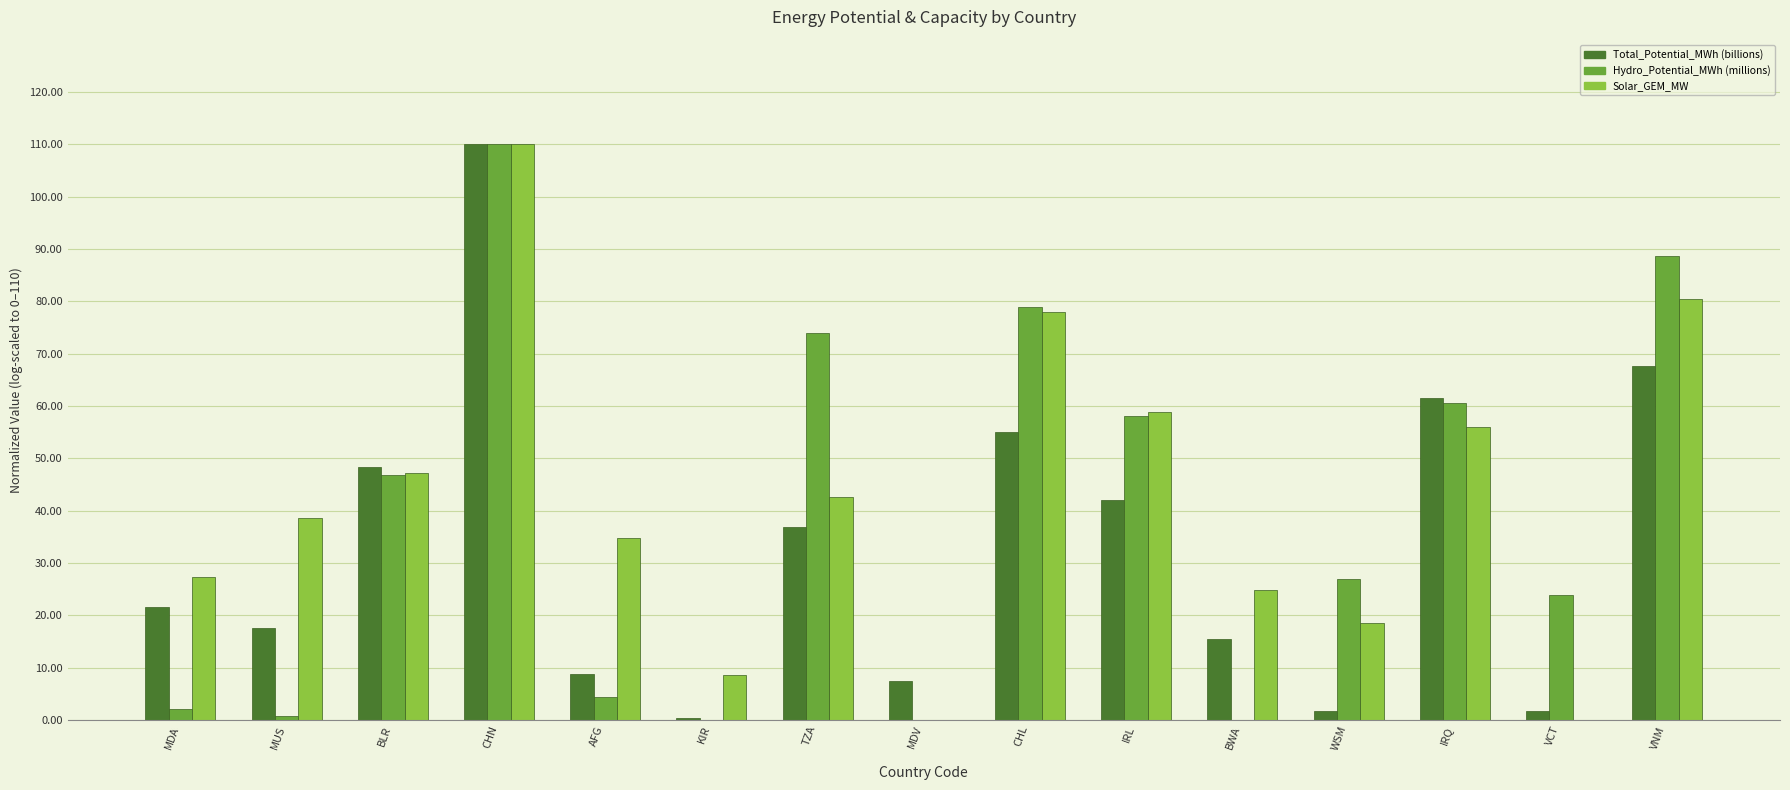

Reading left to right, list all the values displayed in this chart.

Total_Potential_MWh (billions): 21.6	17.6	48.4	110.0	8.7	0.4	36.9	7.4	55.0	42.1	15.4	1.7	61.6	1.7	67.6
Hydro_Potential_MWh (millions): 2.2	0.7	46.8	110.0	4.4	0.0	73.9	0.0	78.9	58.1	0.0	26.9	60.6	23.9	88.7
Solar_GEM_MW: 27.3	38.6	47.3	110.0	34.8	8.6	42.6	0.0	77.9	58.8	24.9	18.5	55.9	0.0	80.4